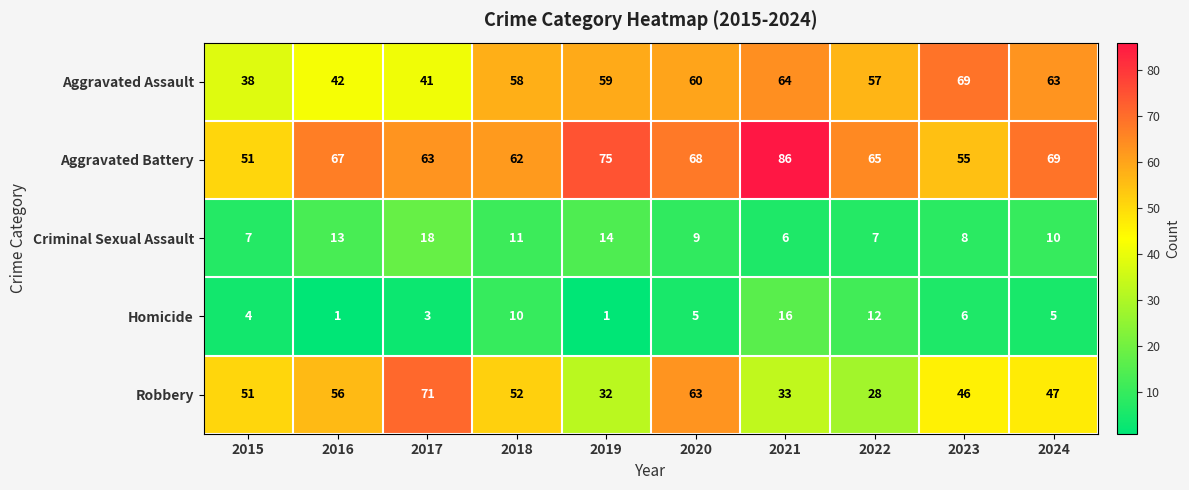

How many categories are shown in the chart?

10